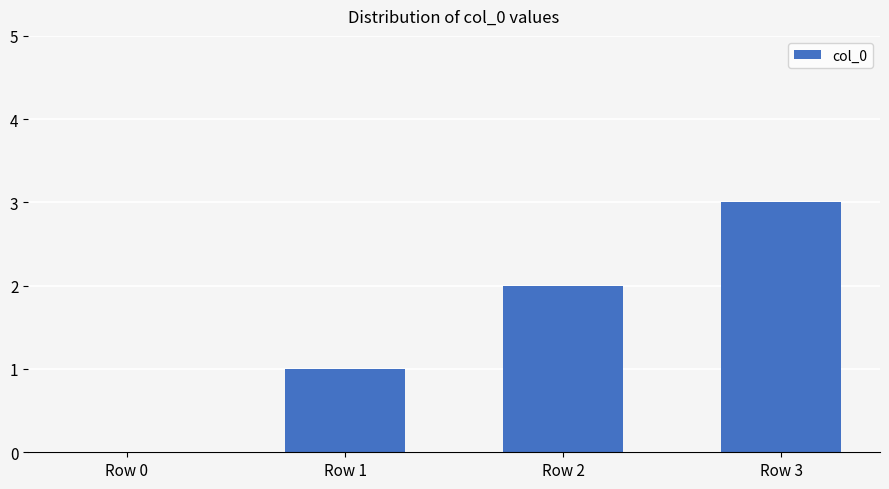

What is the average value?

2